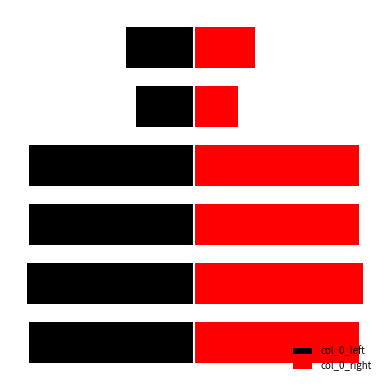

True or false: col_0_right has a value of 1.0 at 2.

True